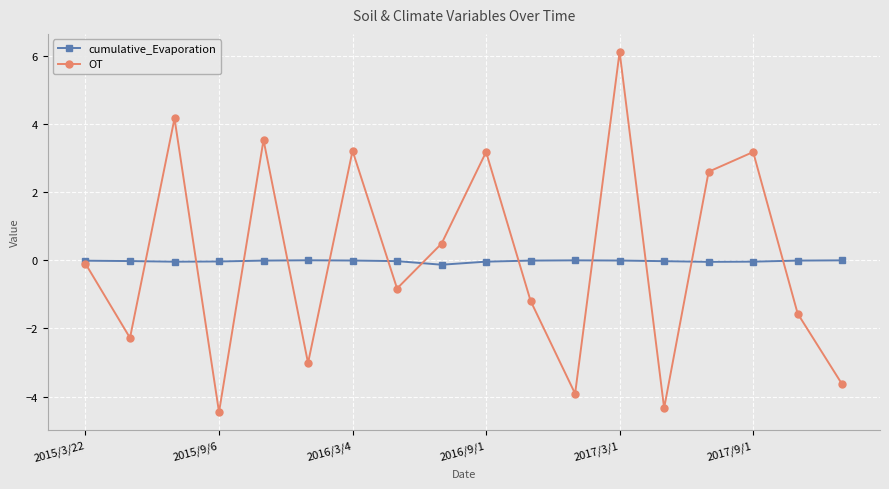

List the series in order of their peak value, highest first.

OT, cumulative_Evaporation